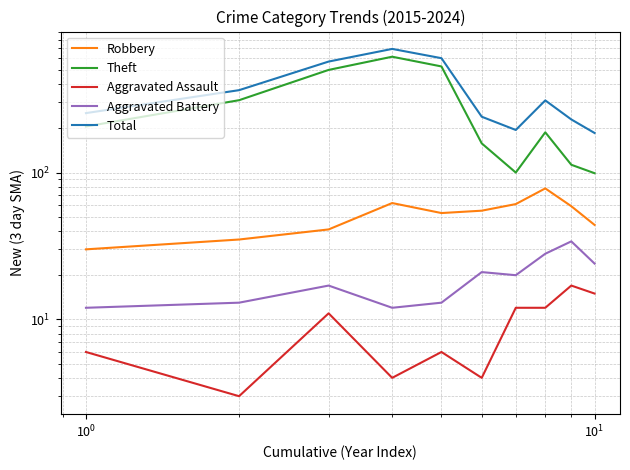

What is the value of the Total point at the 2nd from the left?

364